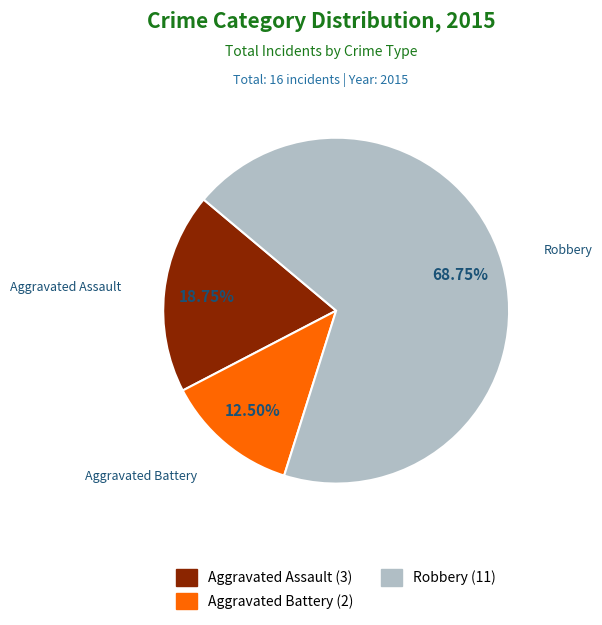

Is there a majority slice in this chart?

Yes